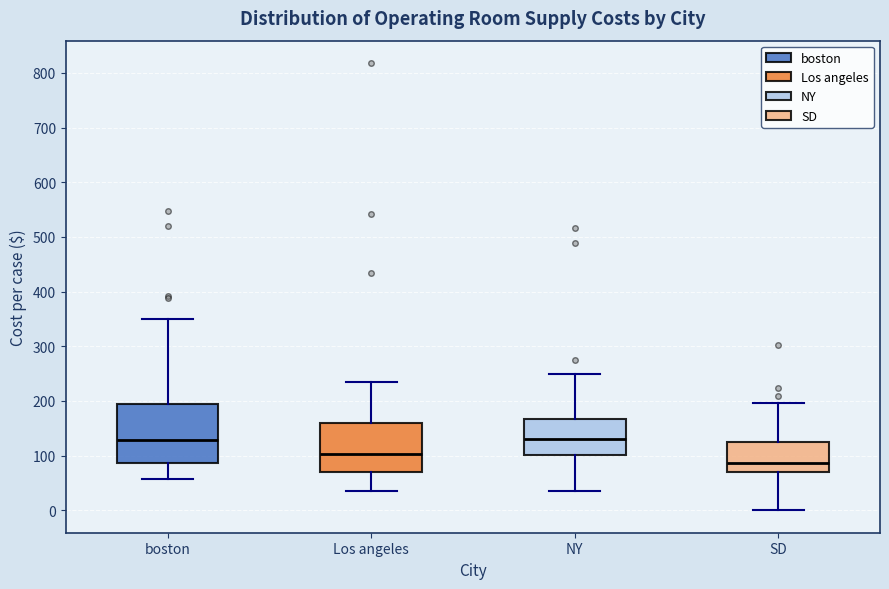

Reading left to right, transcribe this box plot: for each box, give where its median line is, the range the box spans, and where its two whiskers end, as read against the y-axis. The values are not printed on the chart, so give them approximately, as read against the axis.

boston: median 130, box 90 to 190, whiskers 60 to 350
Los angeles: median 100, box 70 to 160, whiskers 40 to 240
NY: median 130, box 100 to 170, whiskers 40 to 250
SD: median 90, box 70 to 130, whiskers 0 to 200